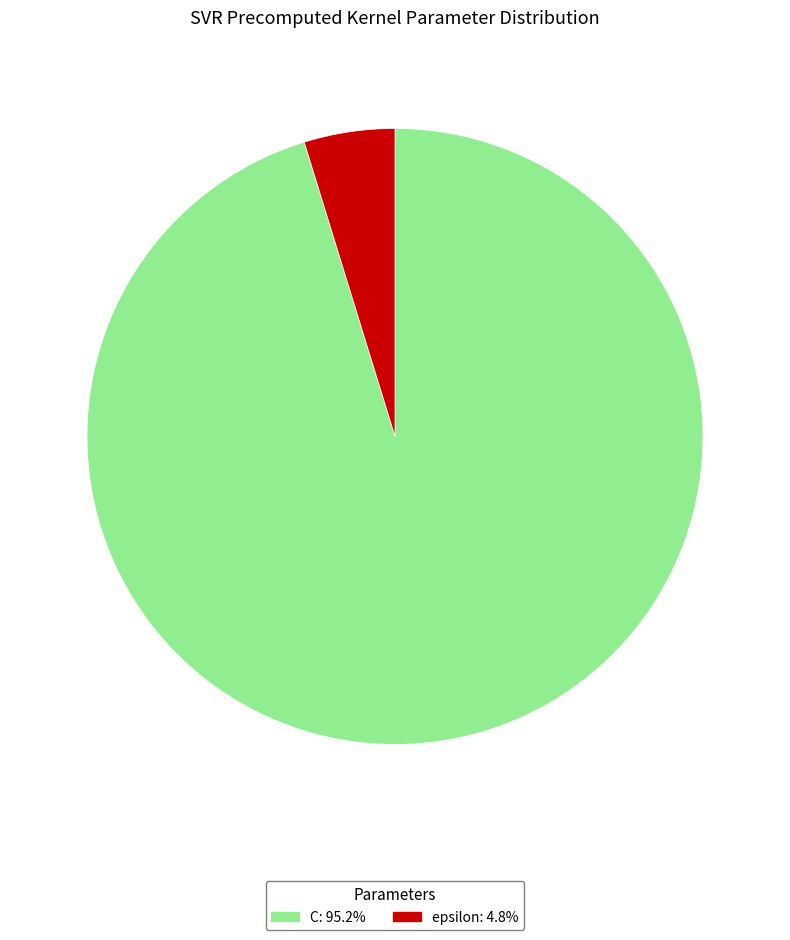

Between epsilon and C, which is larger?

C